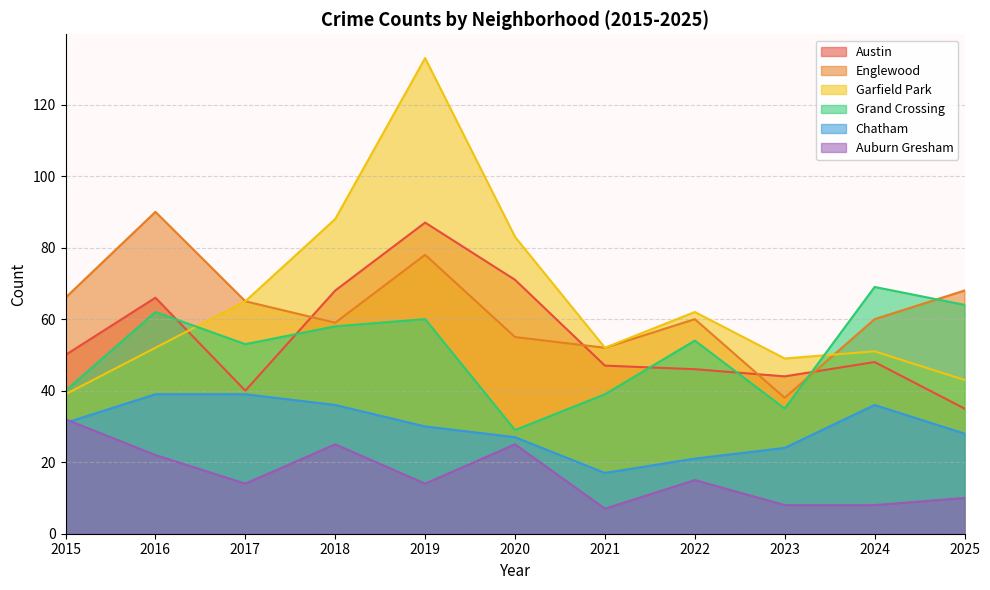

Is it true that Chatham equals 36 at 2024?

True